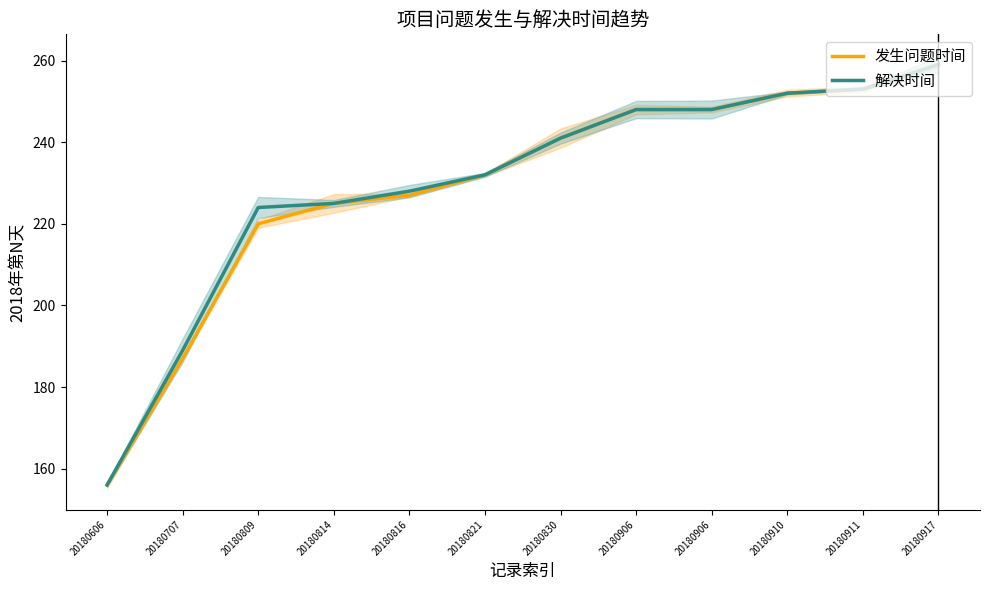

What is the maximum value shown in the chart?

259